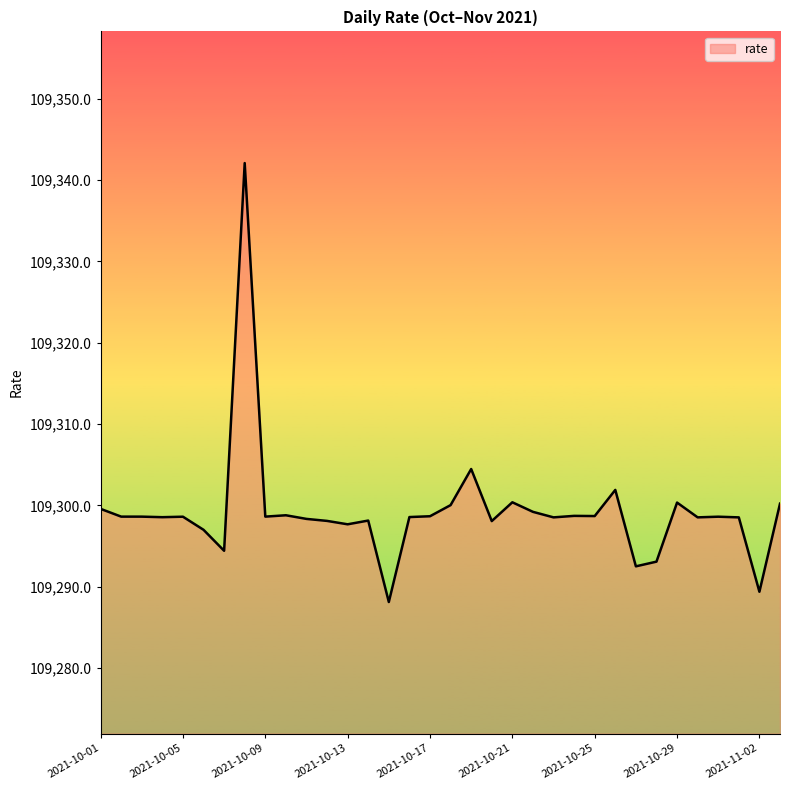

What is the difference between the maximum and second lowest values?

52.7